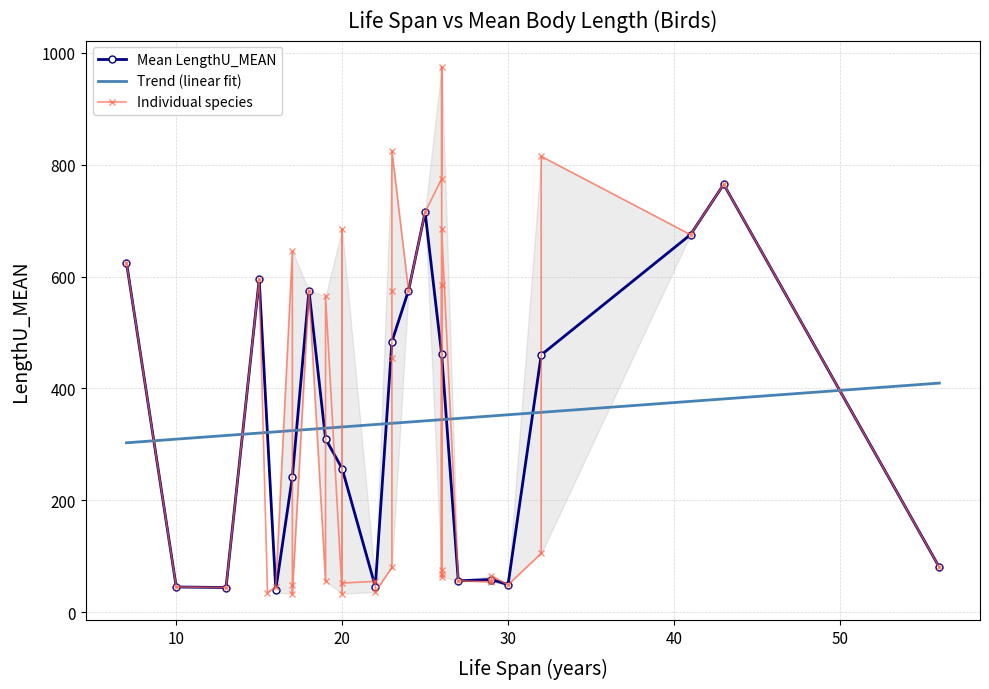

What is the maximum value for Mean LengthU_MEAN?

765.0